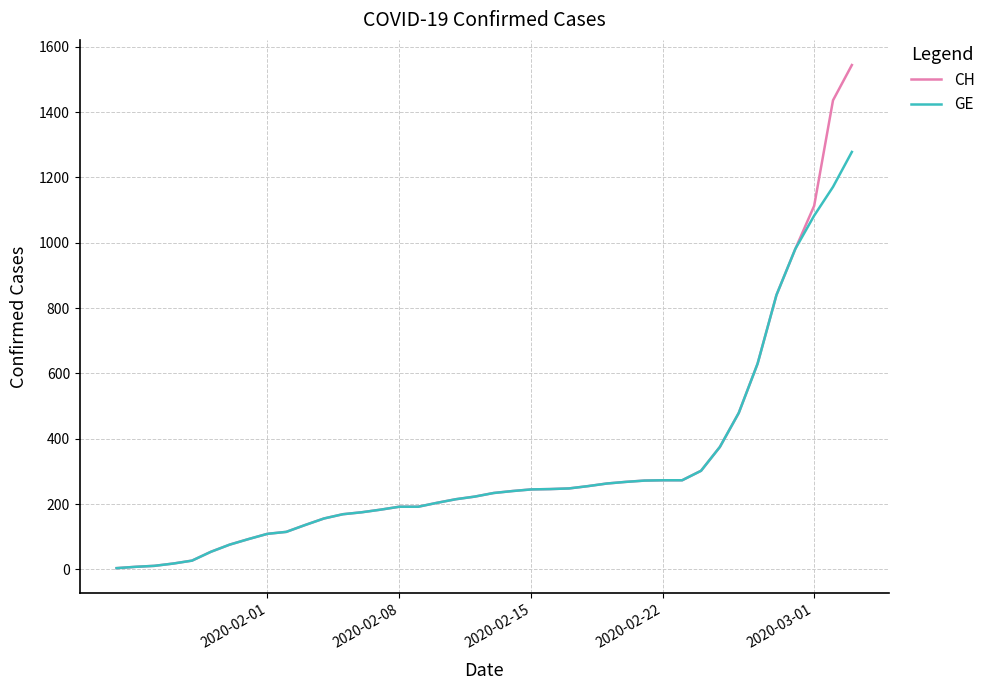

Which series has the largest total across all categories?

CH